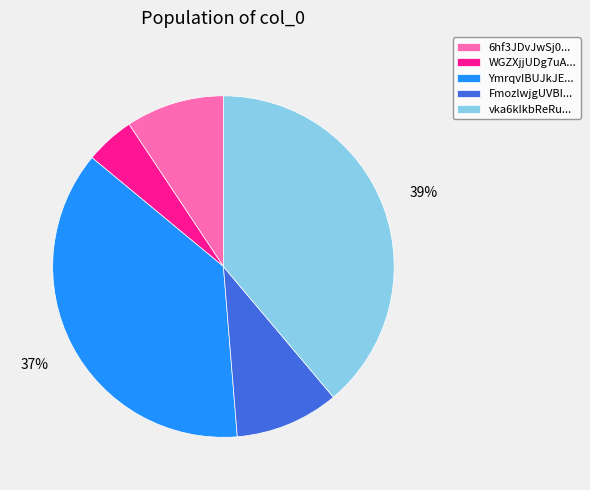

What is the largest slice in the pie chart?

vka6kIkbReRu...